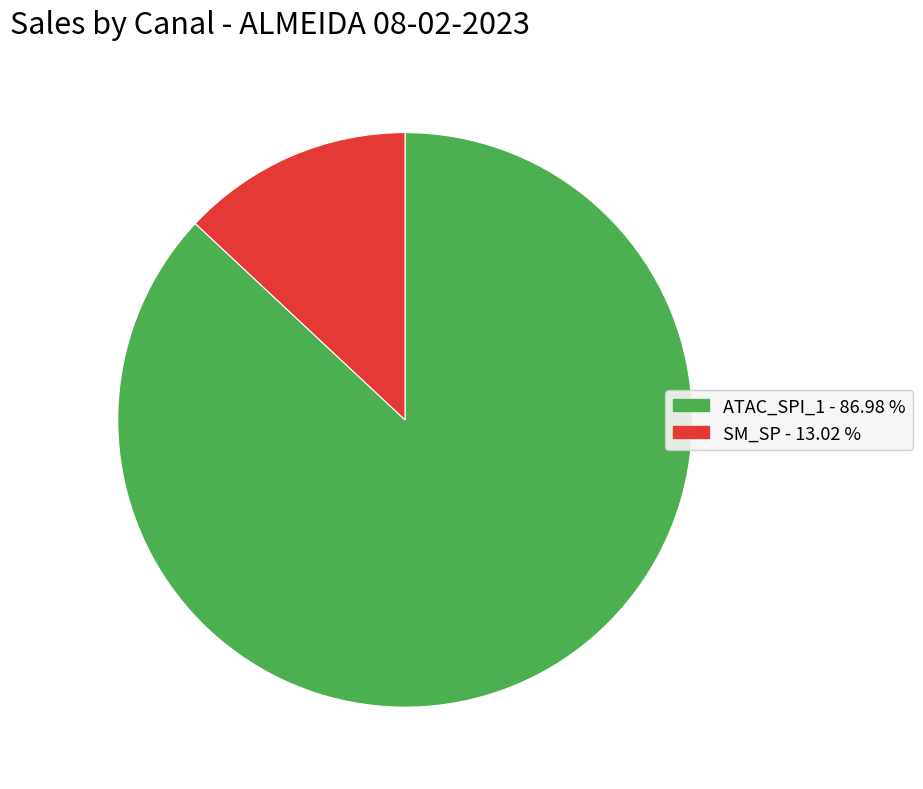

Rank the categories by value from lowest to highest.

SM_SP, ATAC_SPI_1